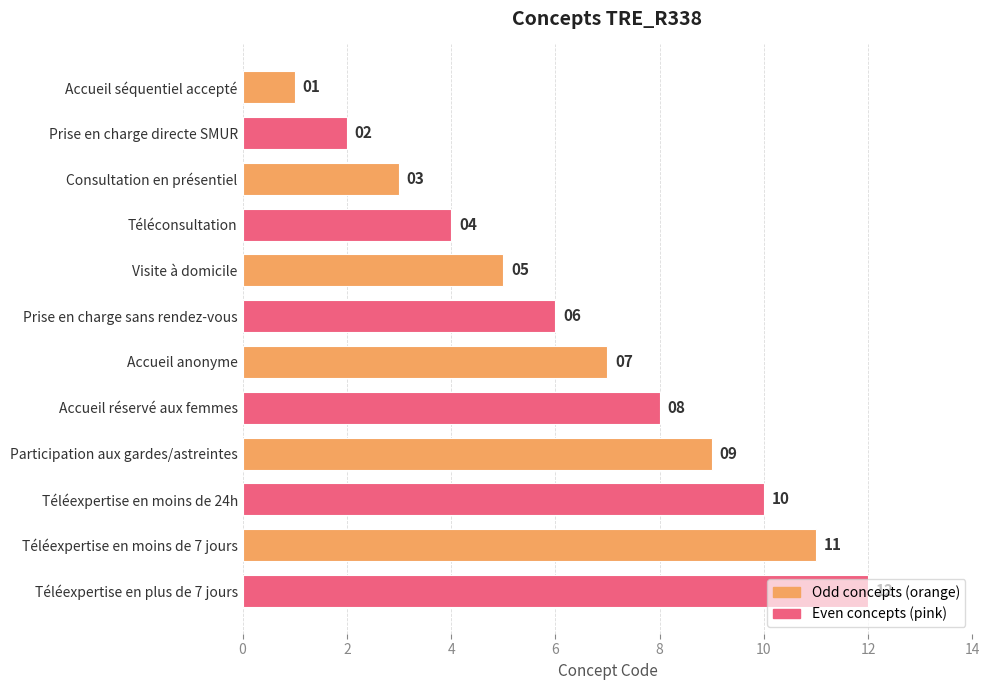

Does the chart contain any negative values?

No